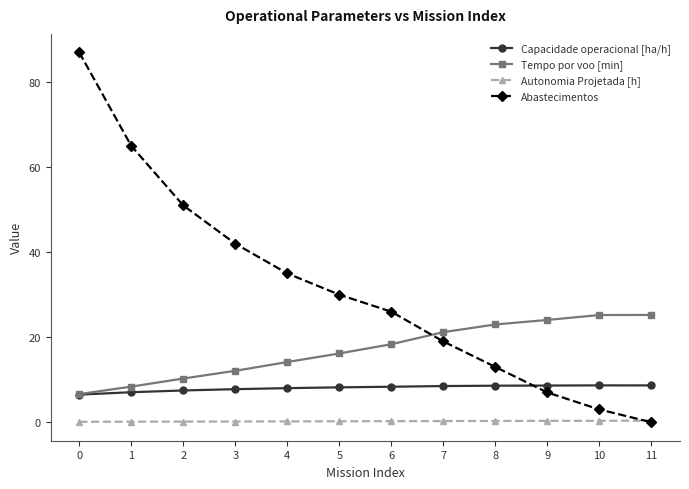

True or false: Capacidade operacional [ha/h] has a value of 8.3 at 6.

True